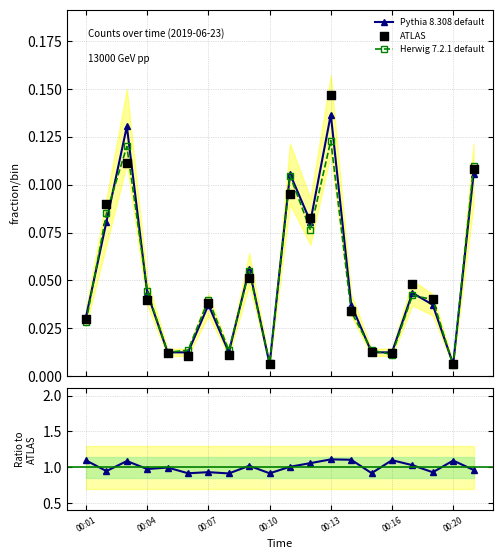

Is the value of Ratio at 00:16 greater than the value of Pythia 8.308 default at 00:07?

Yes